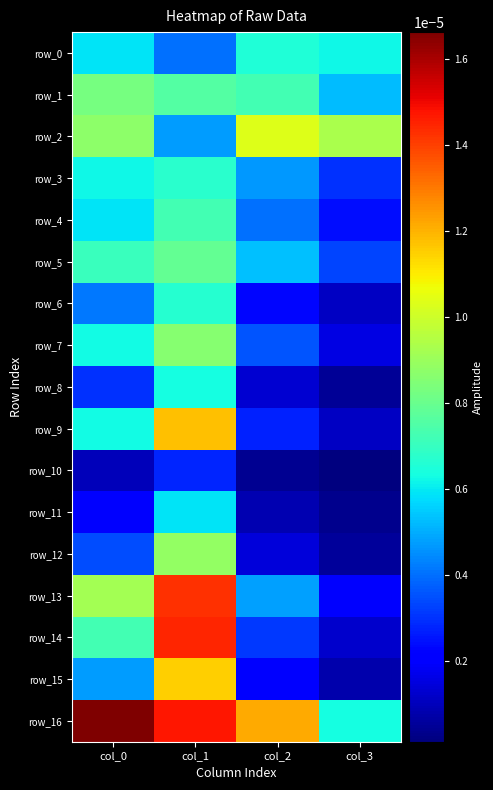

The row_3 series shows 0.0 at col_3. True or false?

False